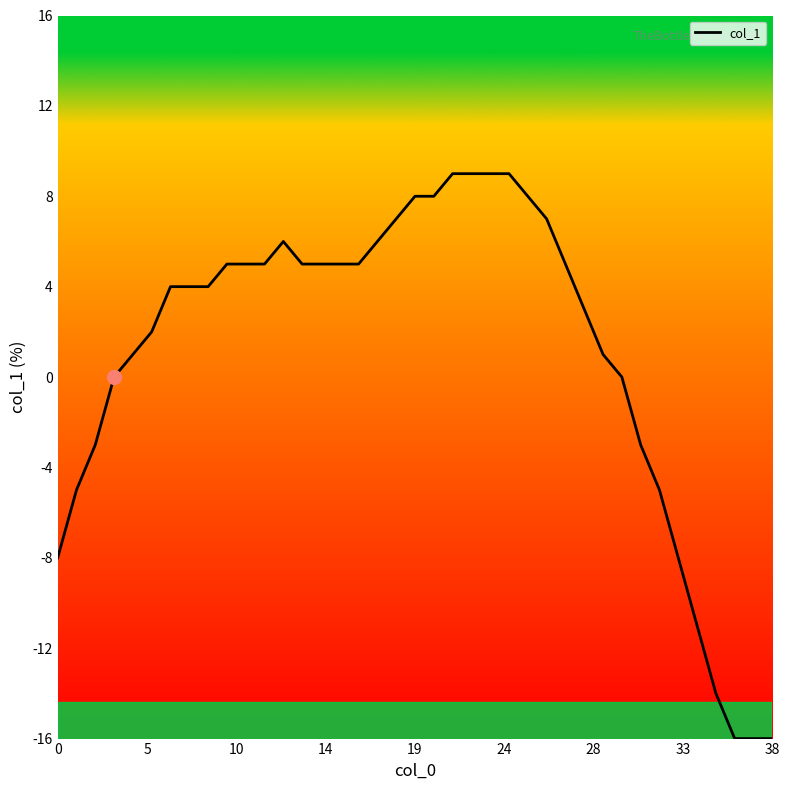

What is the sum of all values?

40